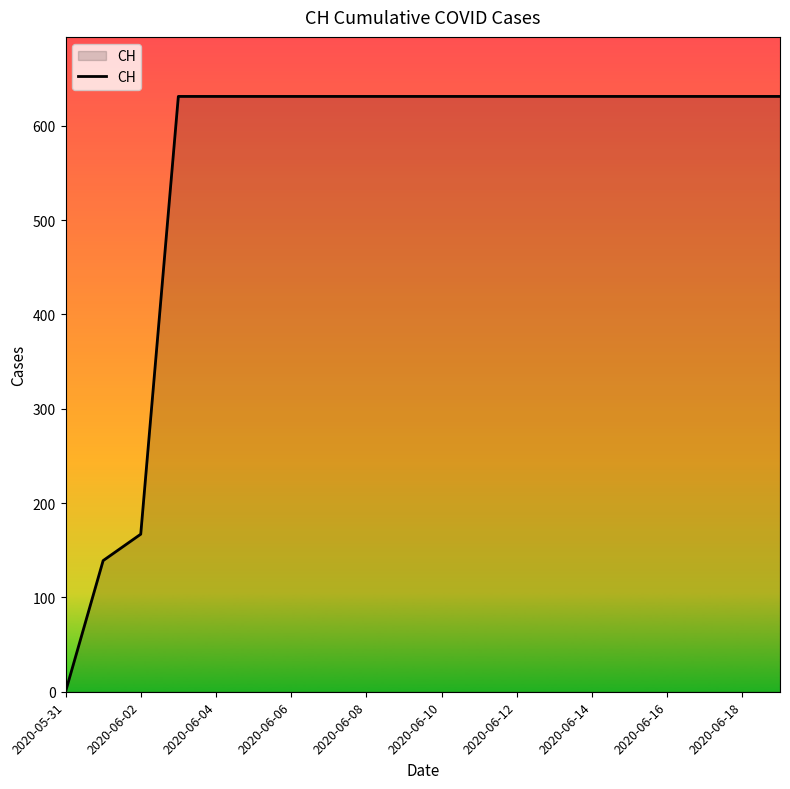

What is the greatest value displayed?

631